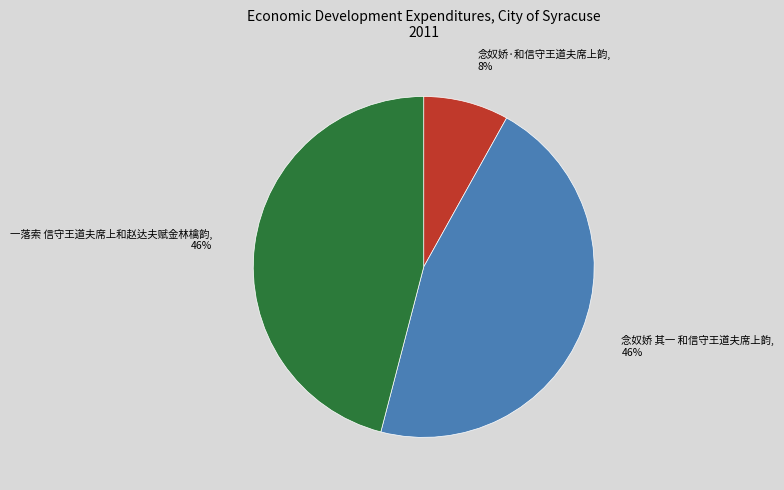

To the nearest percent, what portion does 念奴娇·和信守王道夫席上韵 represent?

8%